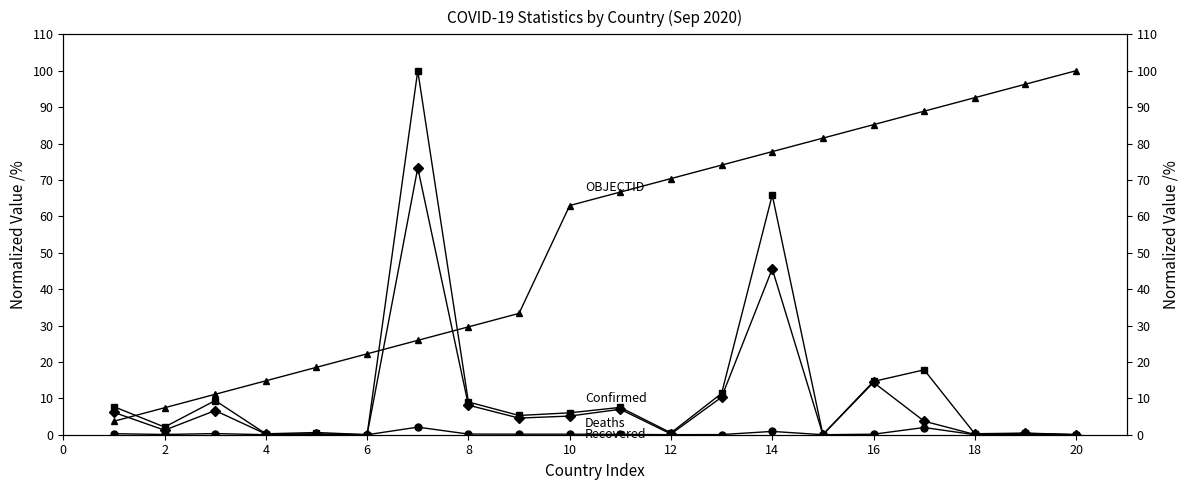

True or false: Confirmed and OBJECTID intersect in this chart.

True